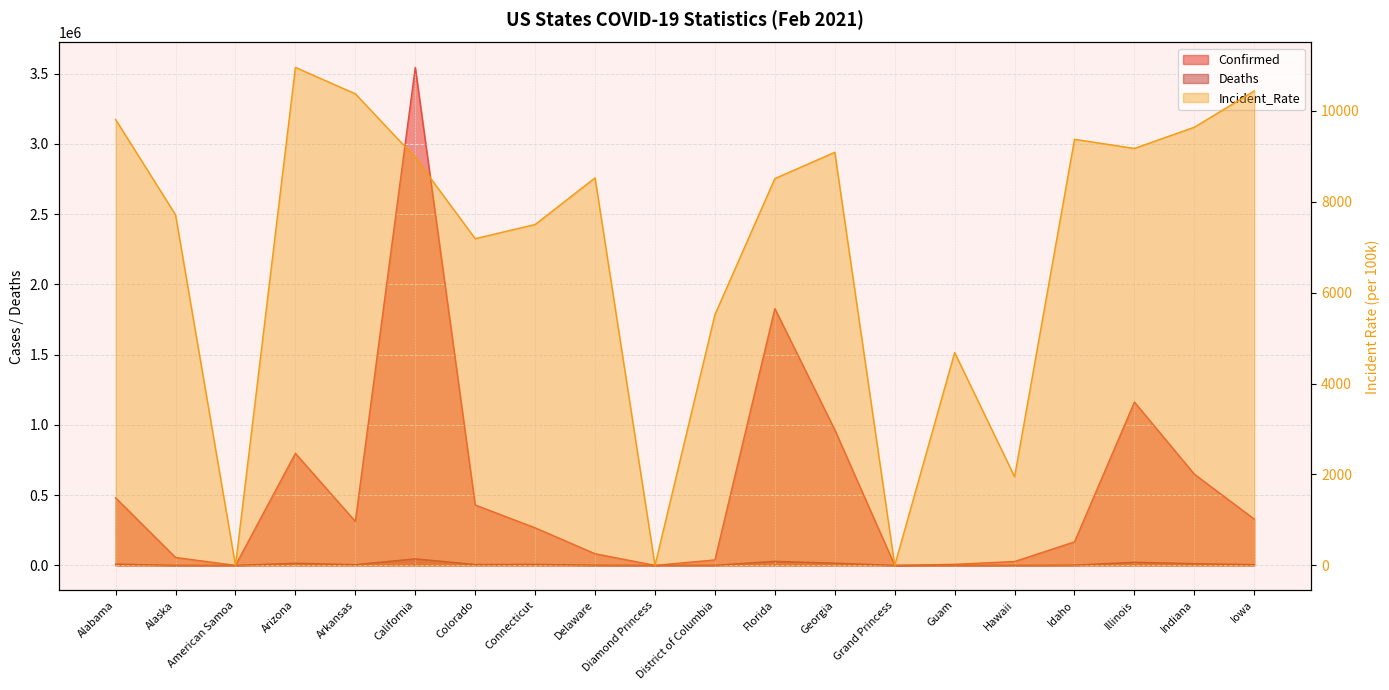

At which label does Confirmed reach its peak?

California